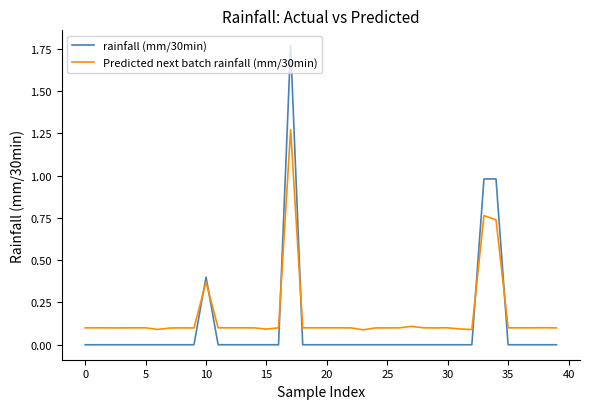

At how many categories does at least one series exceed 1?

1